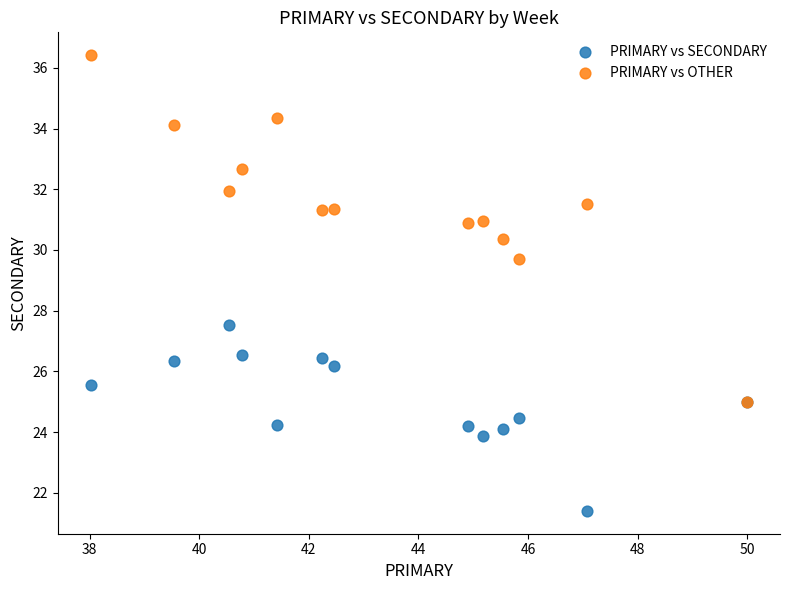

Which series has the largest Y range (max minus min)?

PRIMARY vs OTHER